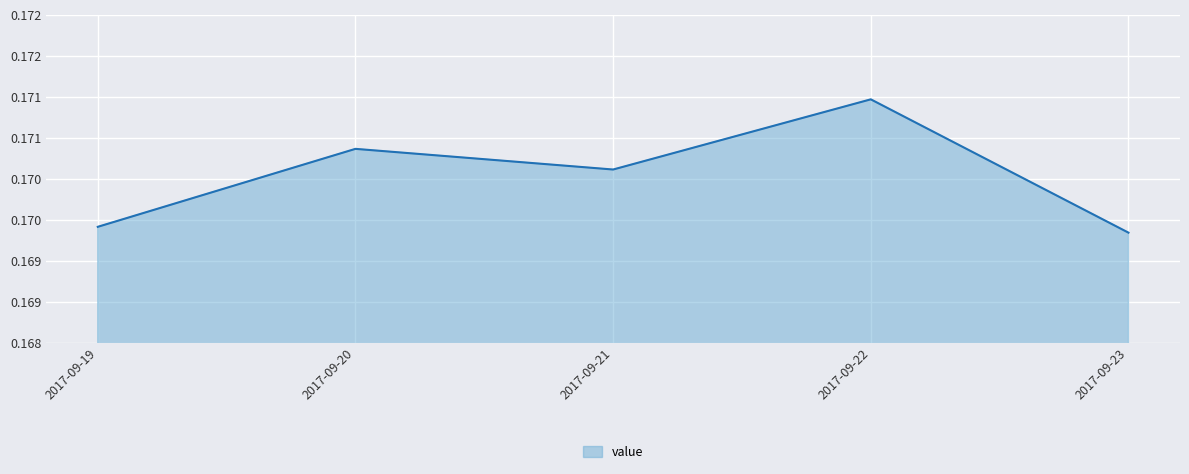

Does the chart display data point markers on the line(s)?

No